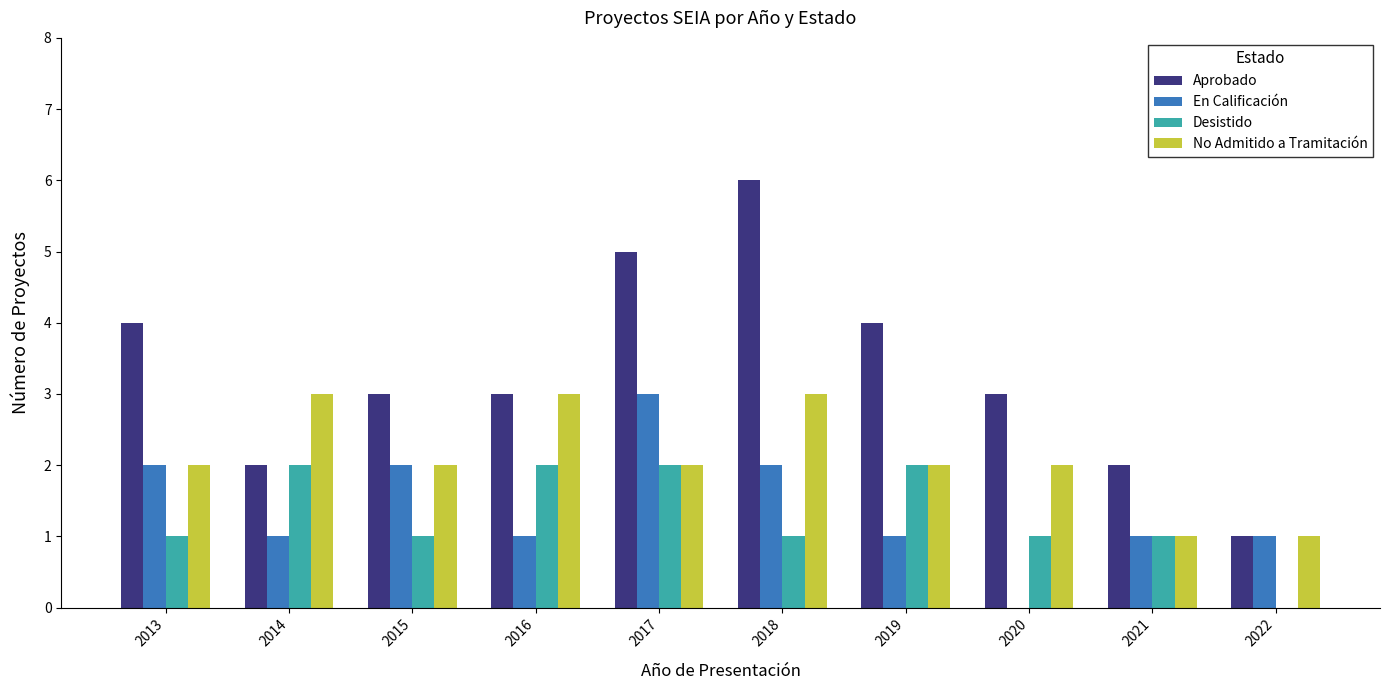

What is the sum of all No Admitido a Tramitación values?

21